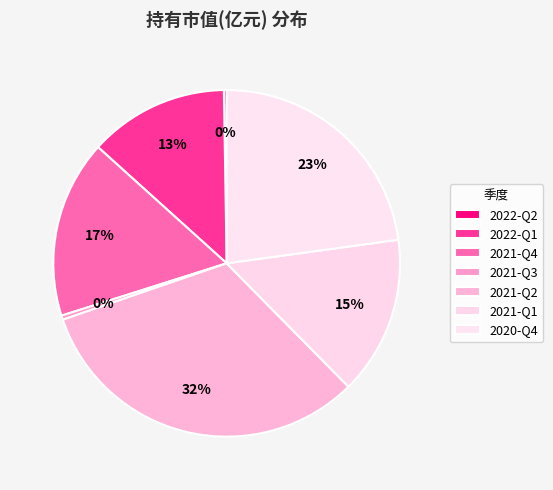

What percentage is the 2020-Q4 slice, to the nearest percent?

23%